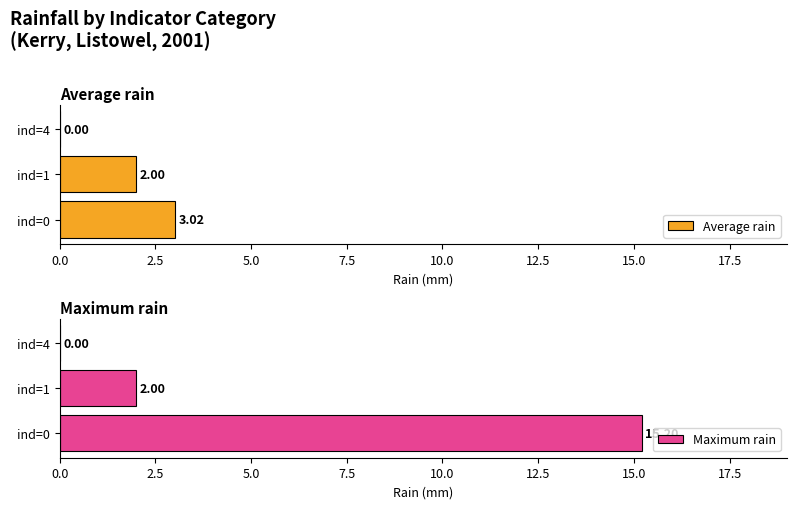

Which series changed the most between ind=0 and ind=1?

Maximum rain